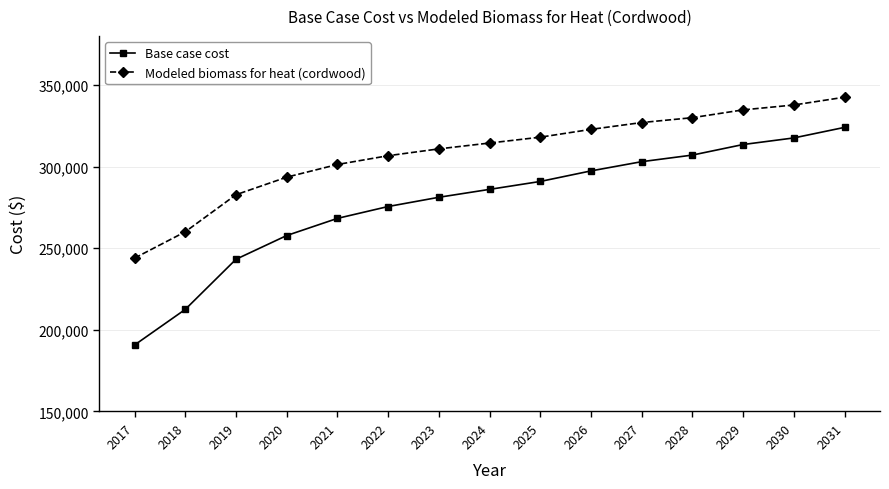

True or false: Modeled biomass for heat (cordwood) has more than 1 points higher than both neighbors.

False